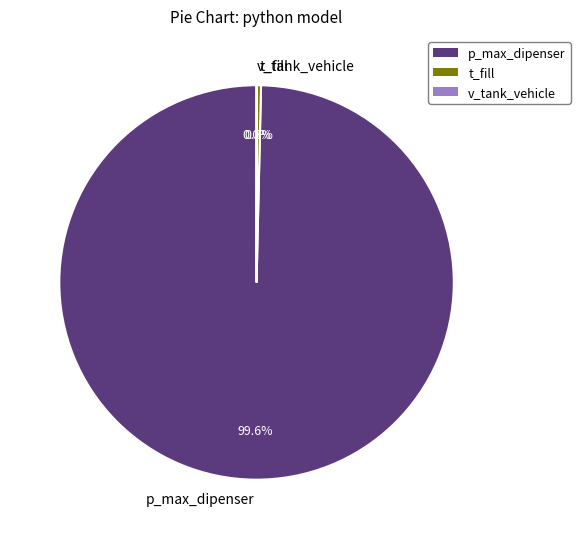

What percentage do p_max_dipenser and t_fill together represent?

100.0%